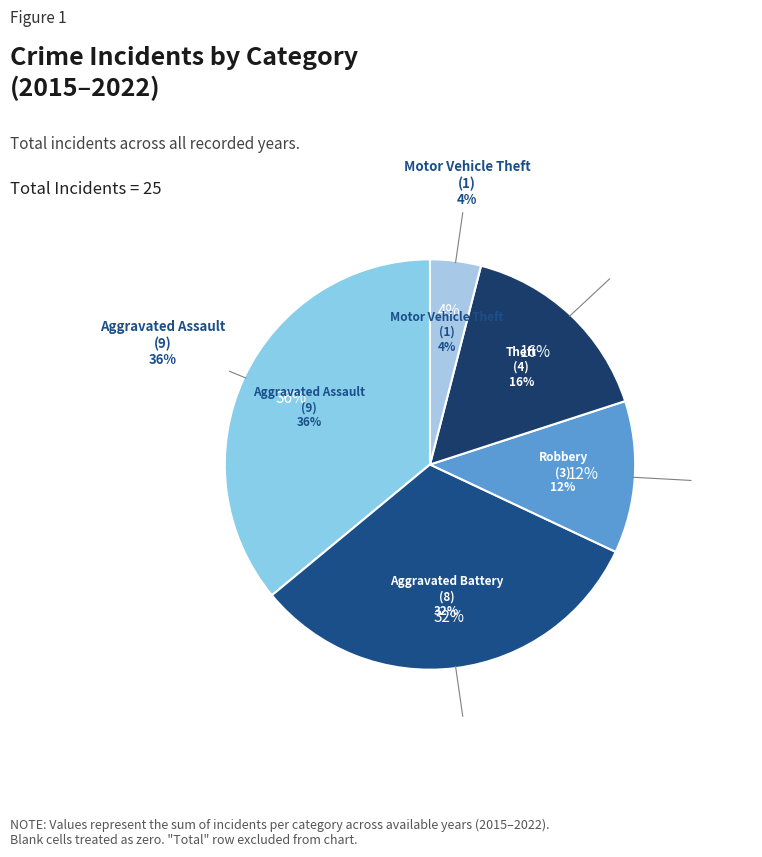

Combined, do Aggravated Assault and Theft account for over 50%?

Yes